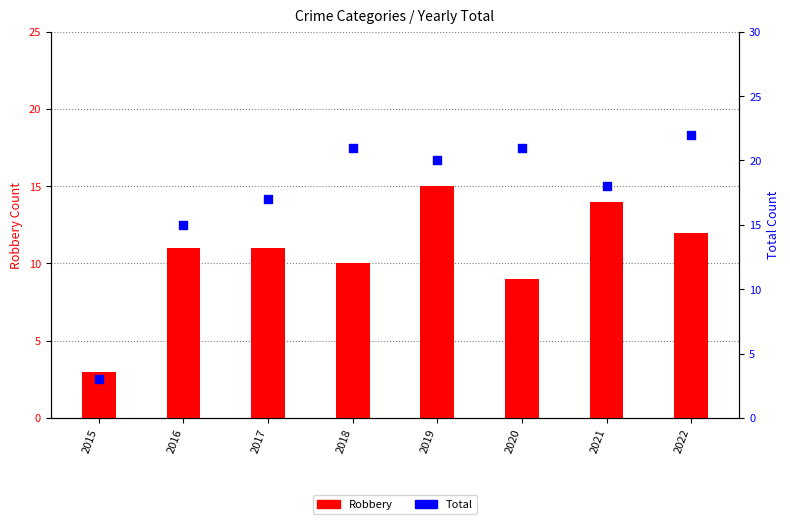

Which series contains the highest Y value?

Total